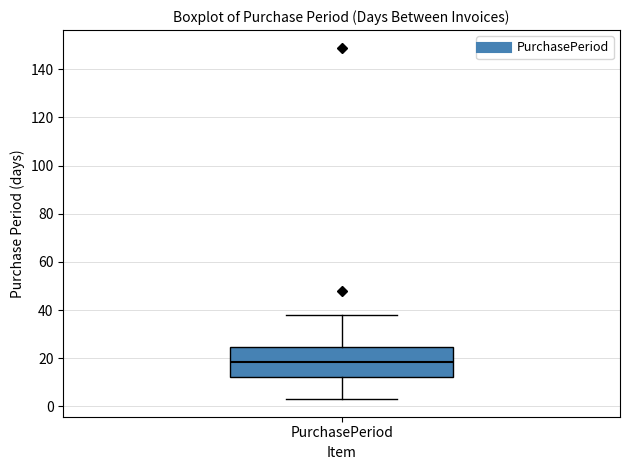

Transcribe this box plot: give where the median line is, the range the box spans, and where the two whiskers end, as read against the y-axis. The values are not printed on the chart, so give them approximately, as read against the axis.

median 18, box 12 to 24, whiskers 4 to 38